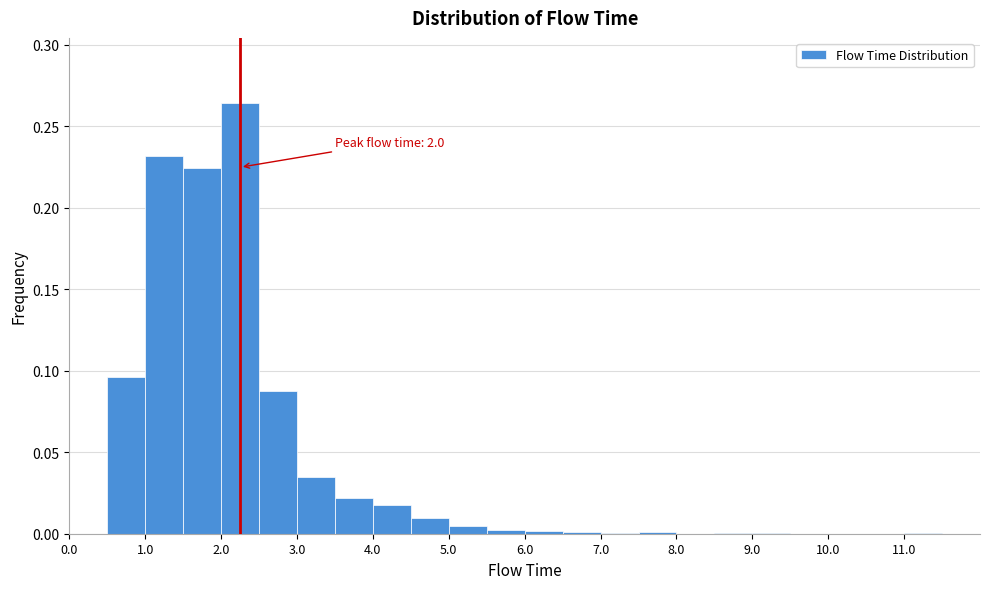

Which range on the x-axis has the tallest bar?

2.0 to 2.5